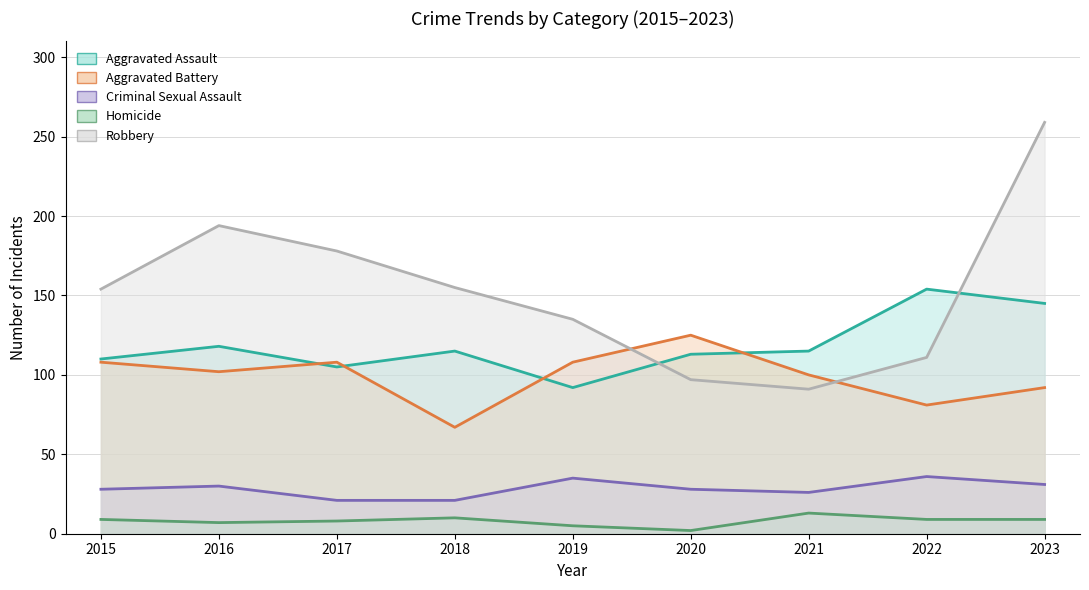

True or false: Homicide has a value of 2 at 2020.

True